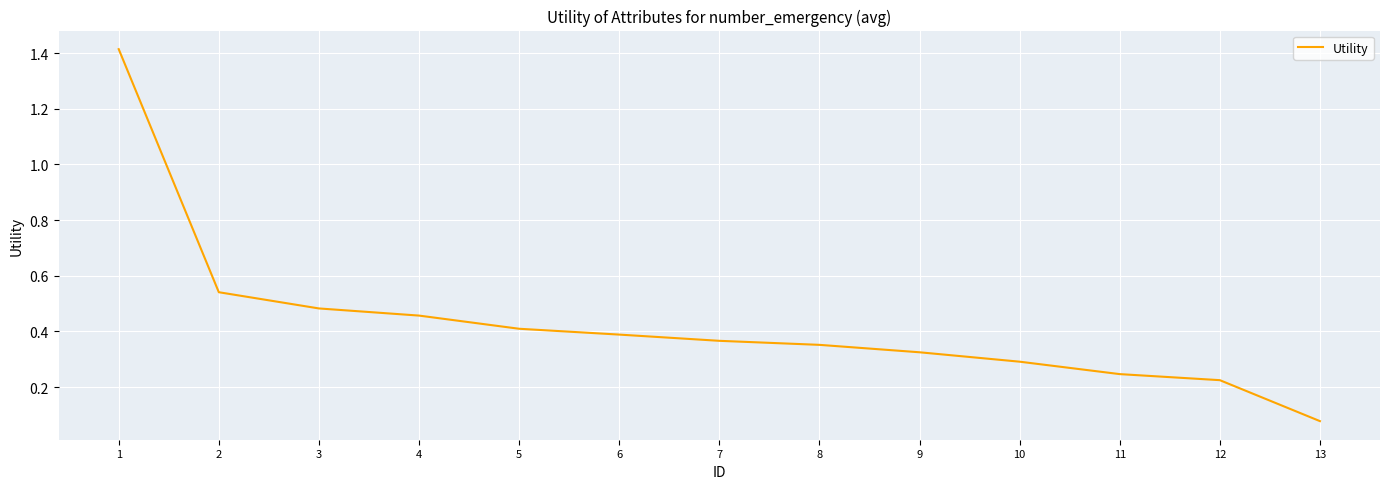

List the labels in order of value, largest first.

1, 2, 3, 4, 5, 6, 7, 8, 9, 10, 11, 12, 13